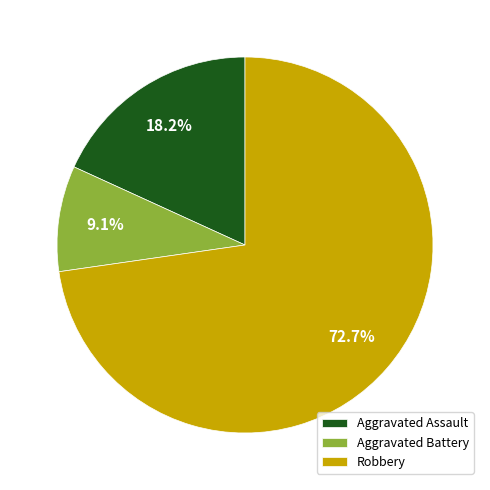

Which has a higher value, Aggravated Assault or Robbery?

Robbery